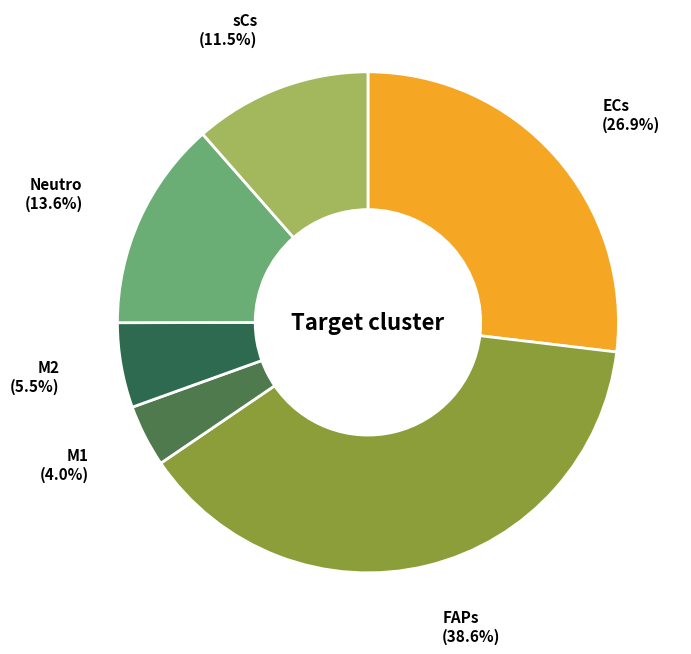

To the nearest percent, what is the average slice percentage?

17%